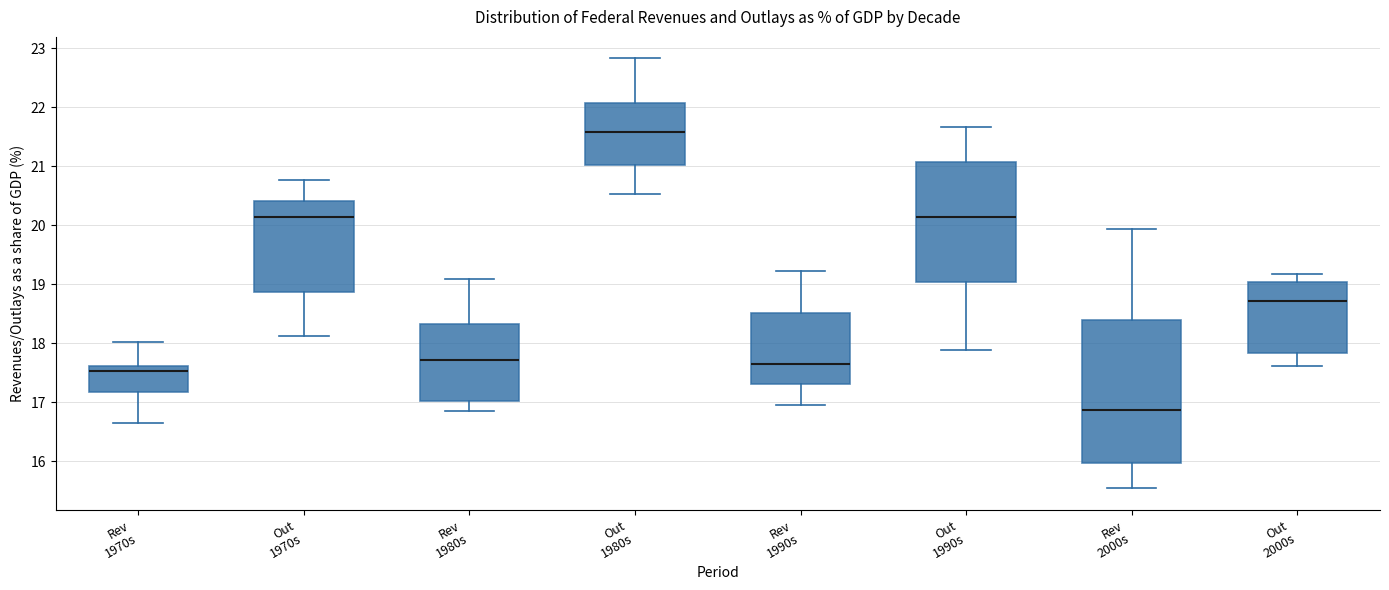

Which box has the highest median line?

Out 1980s